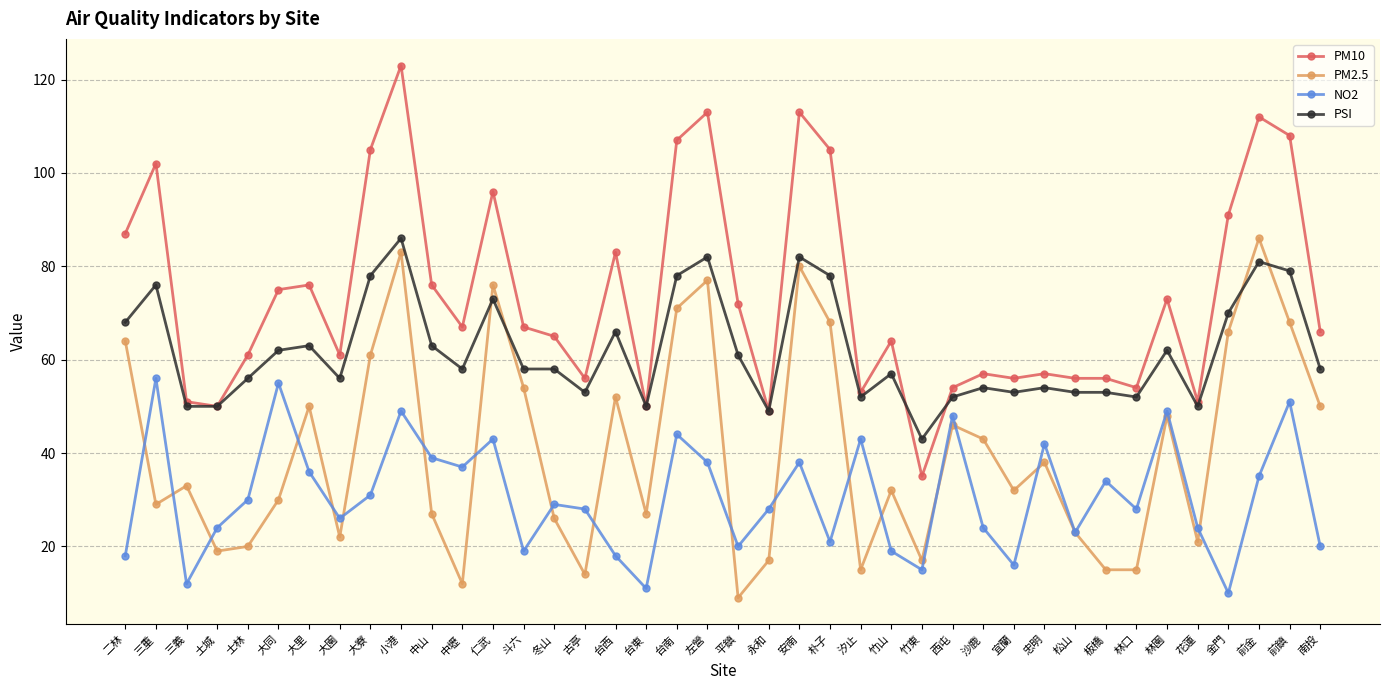

Count the number of data series in this chart.

4